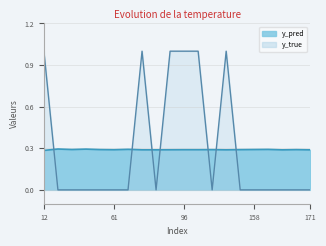

Which series ends up on top after the final intersection of y_true and y_pred?

y_pred